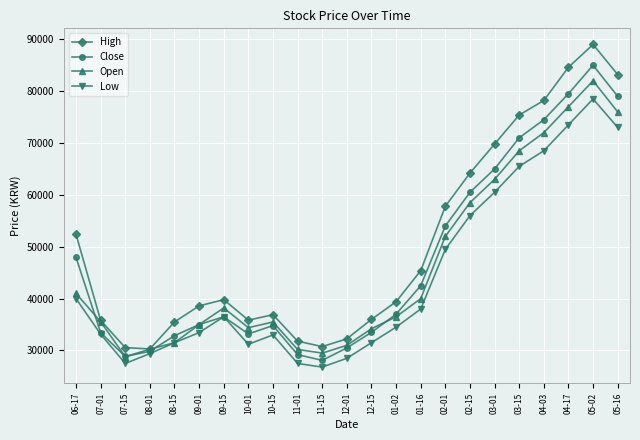

What are all the series names shown in the legend?

High, Close, Open, Low